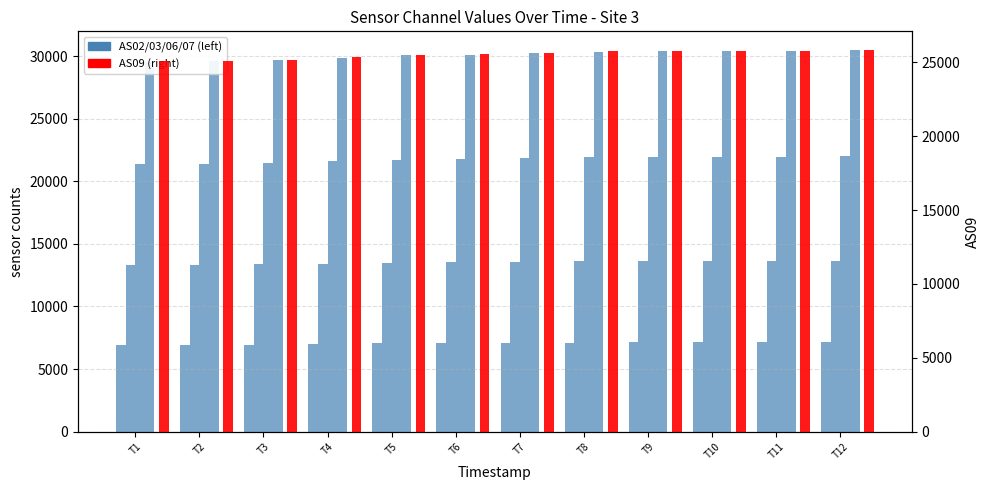

Rank the series at T9 from lowest to highest value.

AS02, AS03, AS06, AS09, AS07